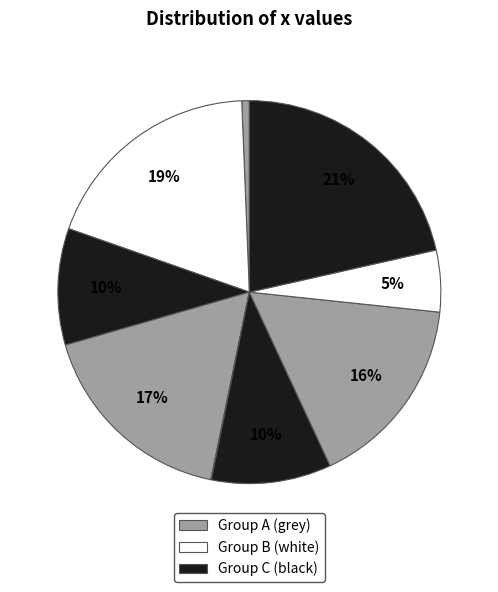

Does any single category account for the majority?

No